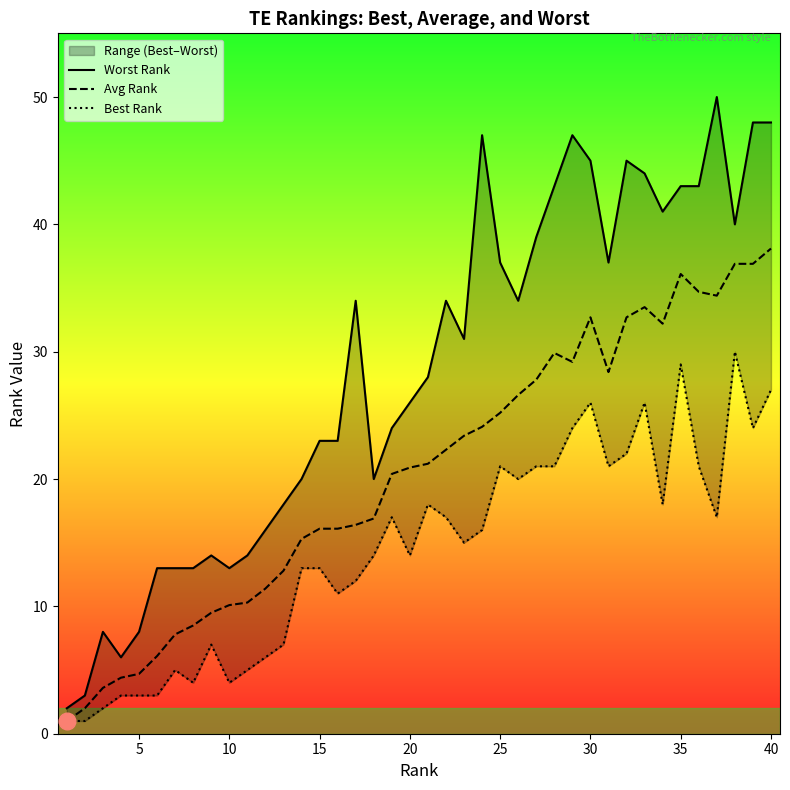

The Avg Rank series shows 6.8 at 15. True or false?

False